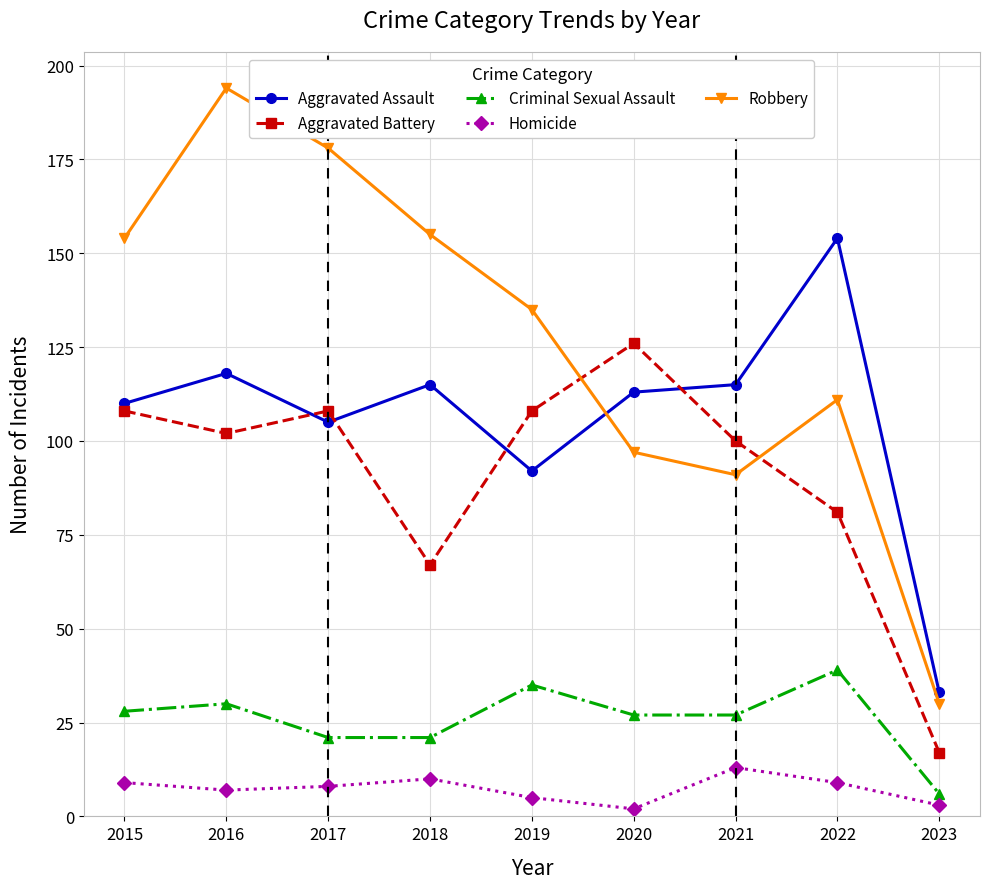

True or false: Criminal Sexual Assault and Homicide intersect in this chart.

False